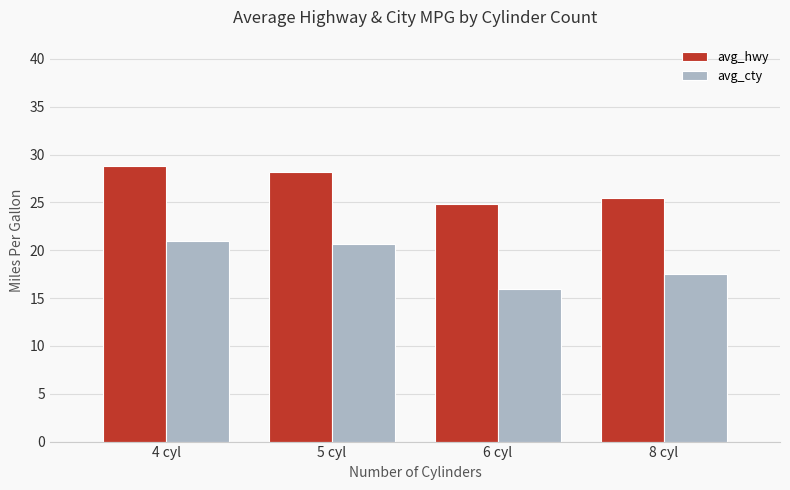

What position from the right is 6 cyl?

2